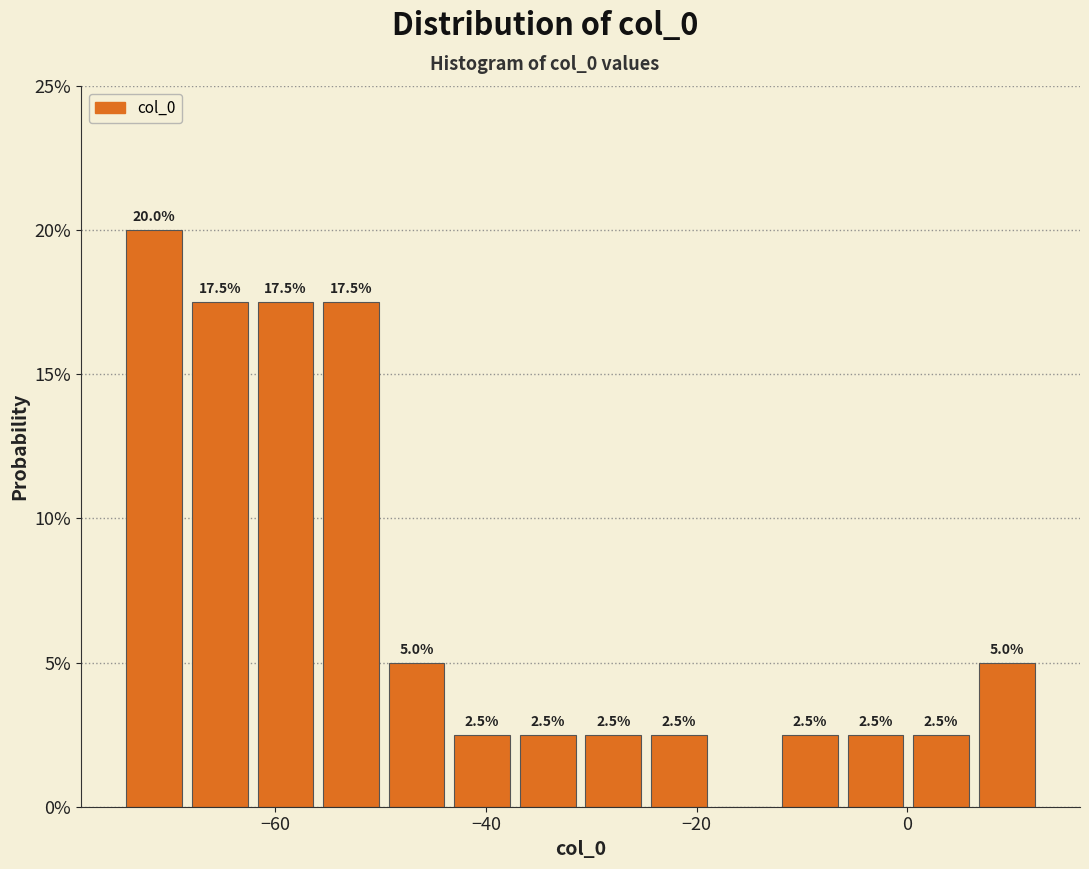

Around what value on the x-axis is the tallest bar? Give the approximate position of its centre, as read against the axis.

-72